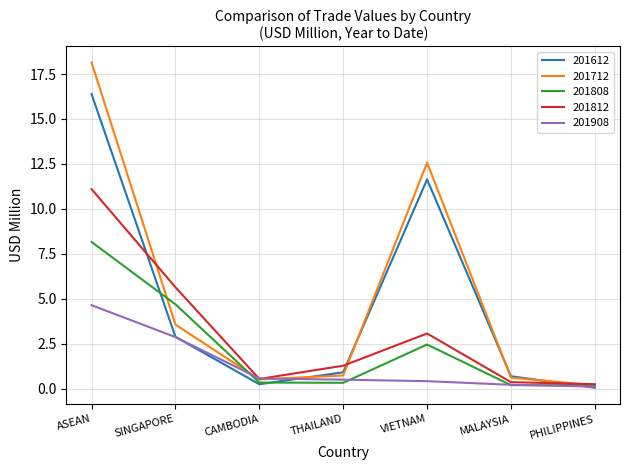

At which label is 201908 closest to 2?

SINGAPORE